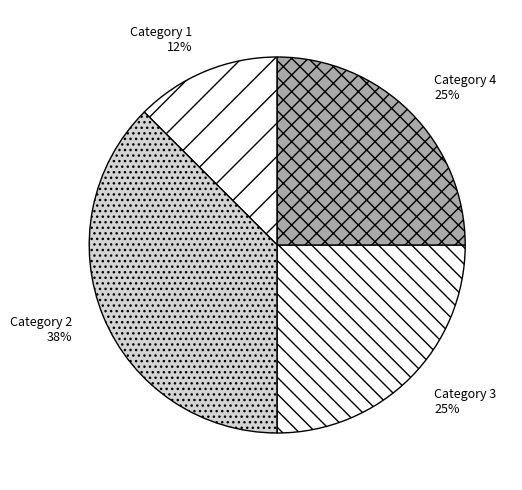

Count the number of slices in the pie.

4